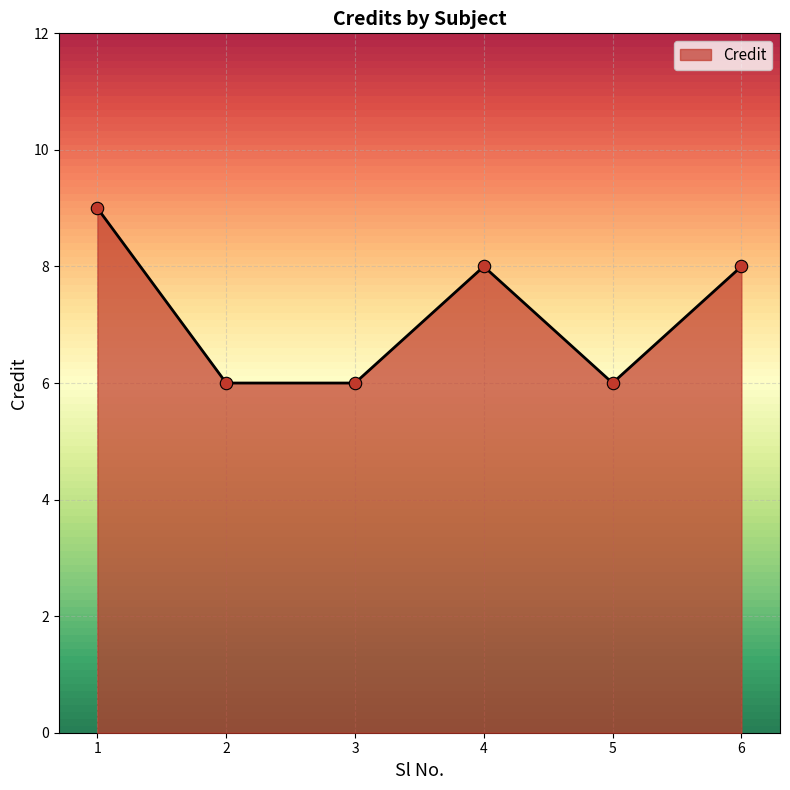

What is the change in value from 3 to 6?

+2